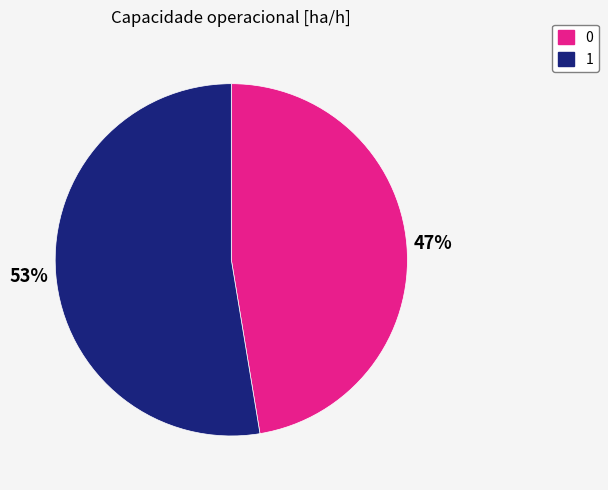

To the nearest percent, what is the average slice percentage?

50%